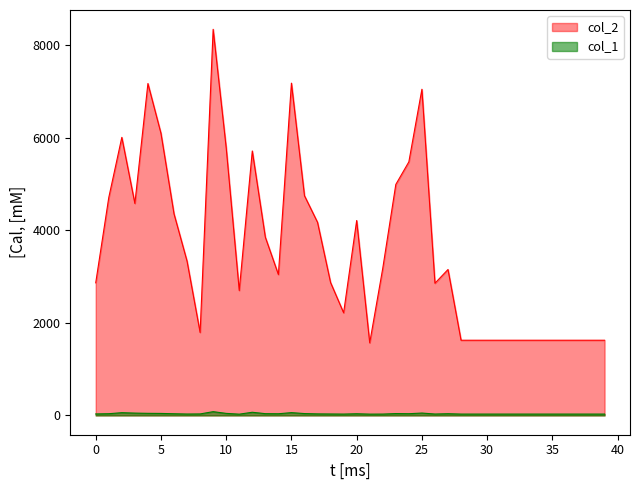

What is the difference between the second highest and second lowest values in the col_2 series?

5553